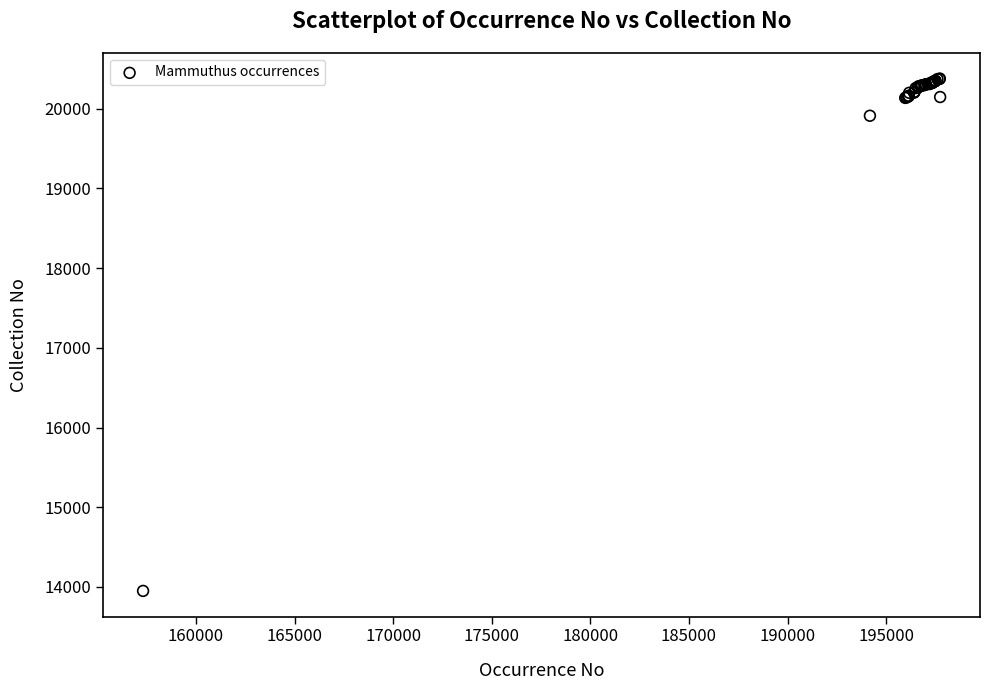

What Y value in the scatter plot is closest to 17164?

19913